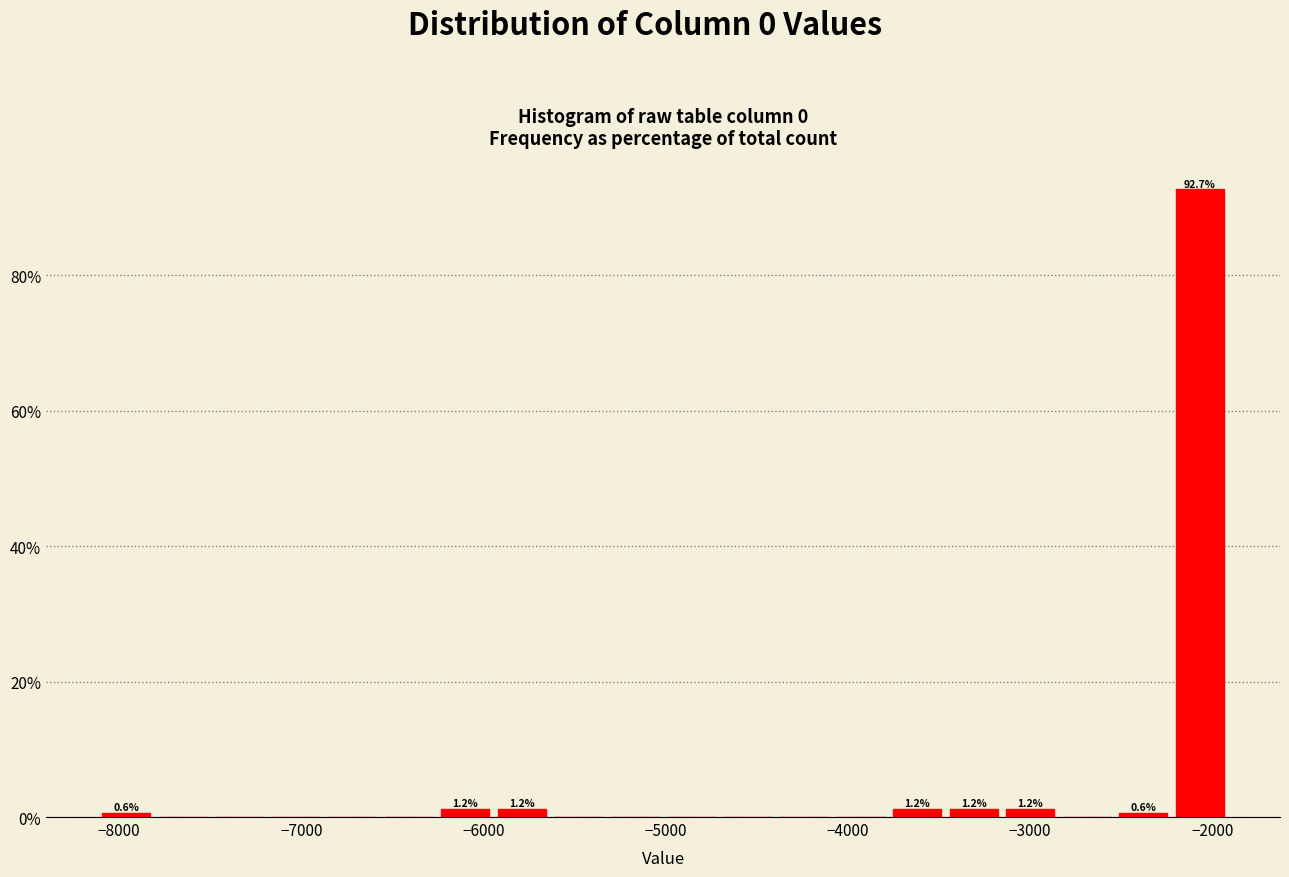

Around what value on the x-axis is the tallest bar? Give the approximate position of its centre, as read against the axis.

-2100